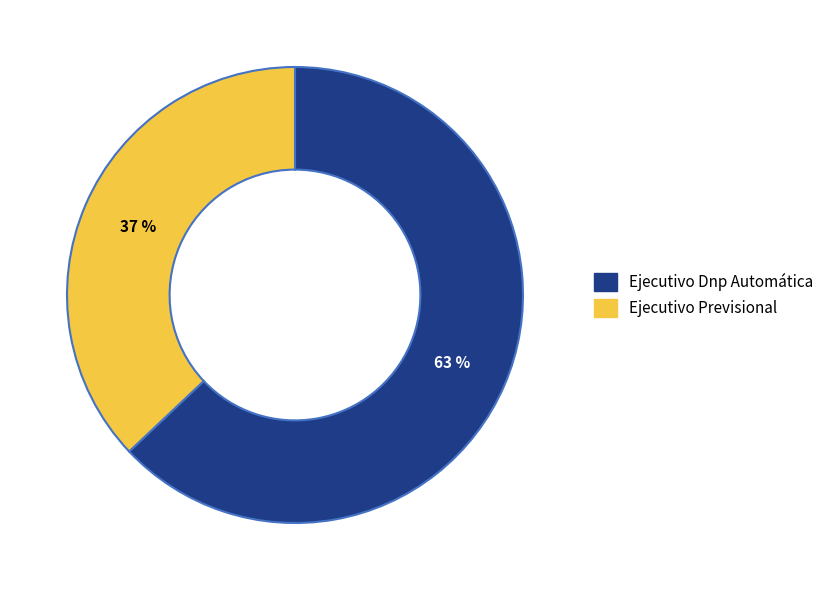

Which has a higher value, Ejecutivo Previsional or Ejecutivo Dnp Automática?

Ejecutivo Dnp Automática